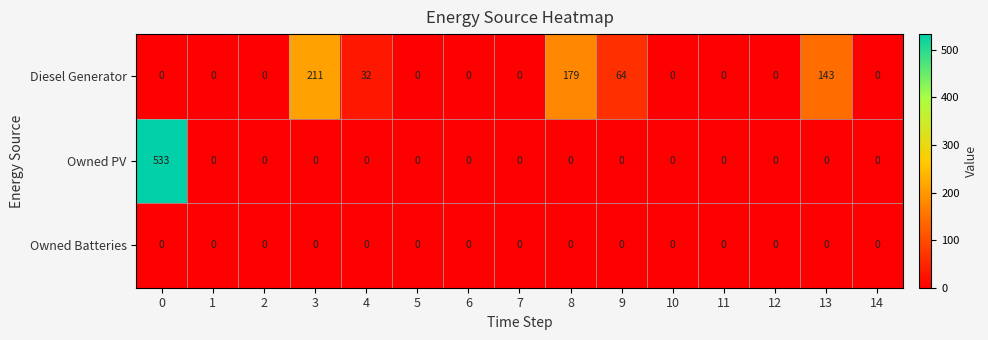

Which series has the largest total across all categories?

Diesel Generator